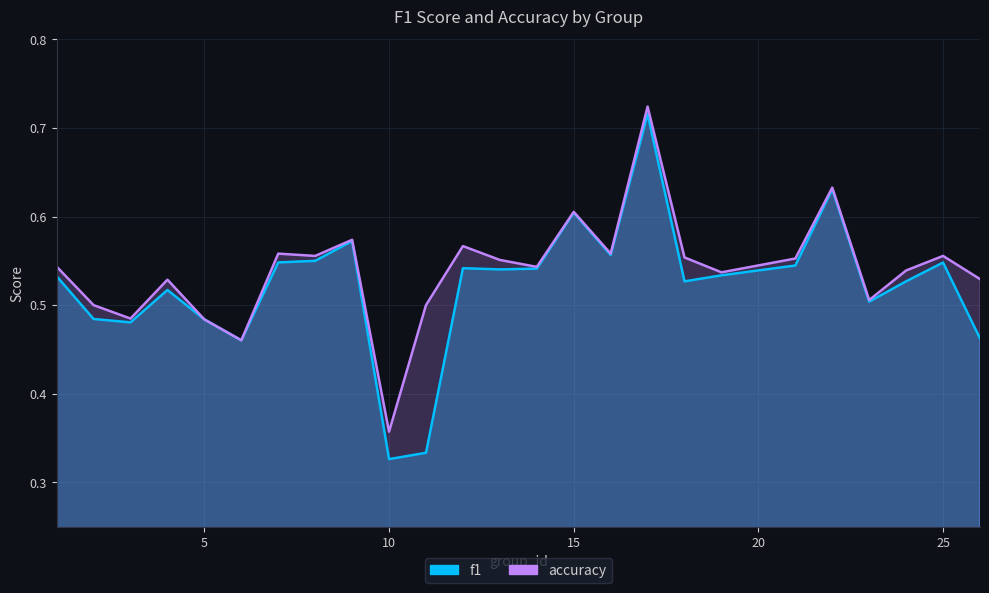

What is the average value of the f1 series?

0.5